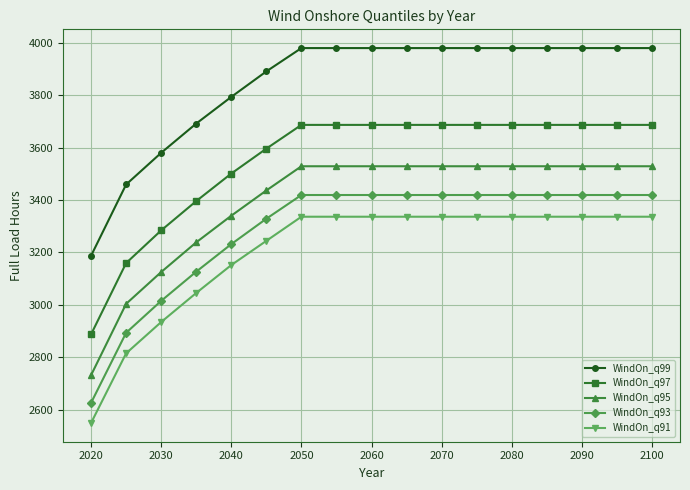

At how many categories does at least one series exceed 3150?

17